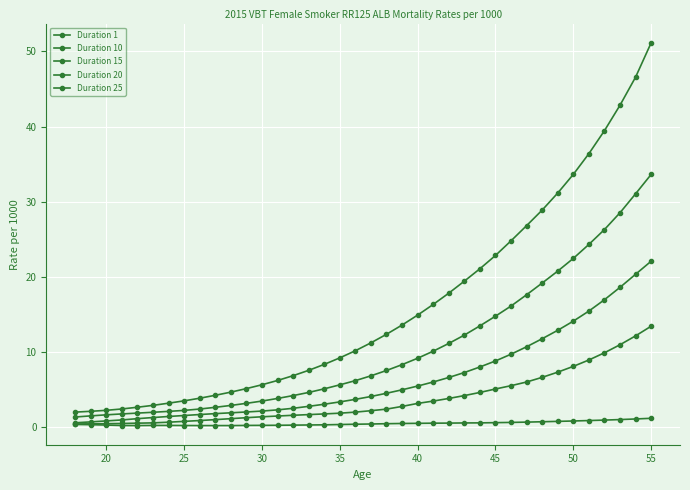

Count the number of data series in this chart.

5